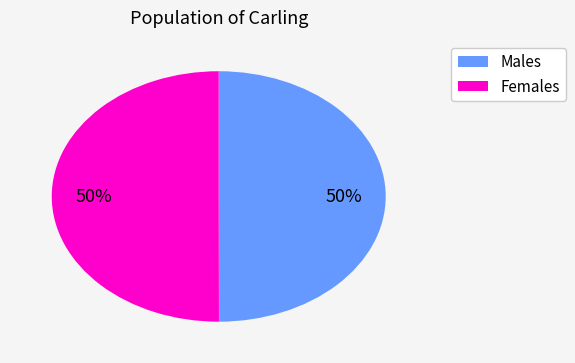

To the nearest percent, what is the average slice percentage?

50%